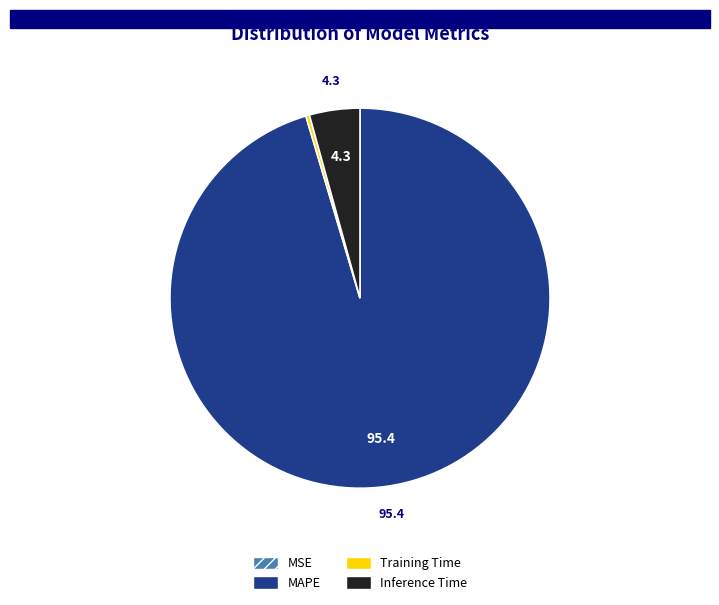

Between Inference Time and MAPE, which is larger?

MAPE